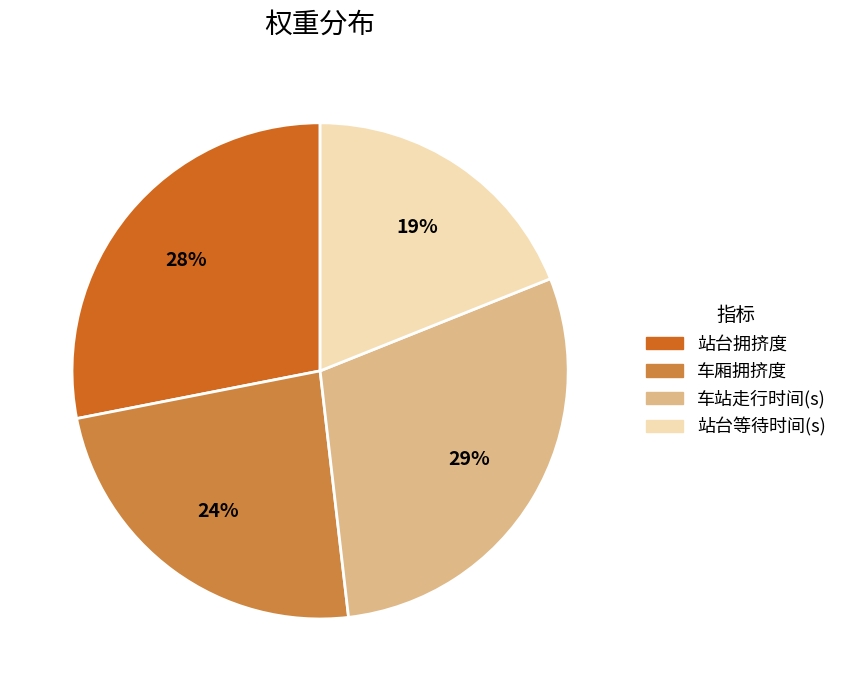

To the nearest percent, what is the difference between the 车厢拥挤度 and 站台拥挤度 slice percentages?

4%